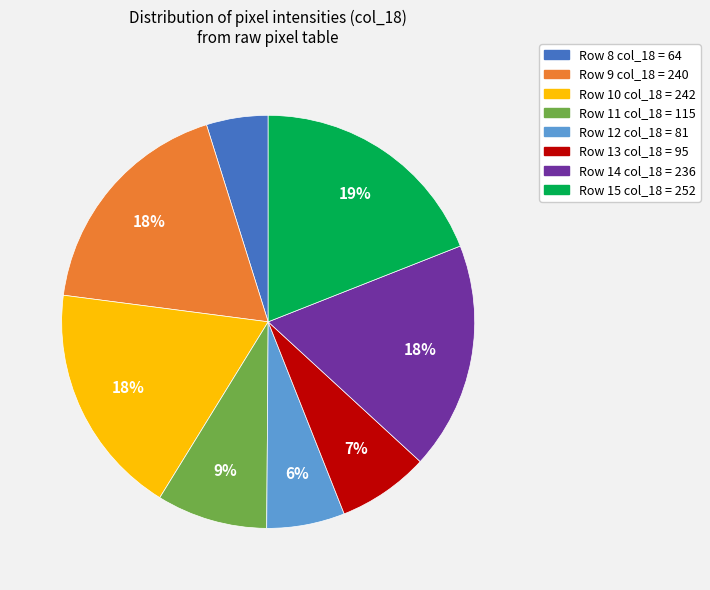

Is there a majority slice in this chart?

No